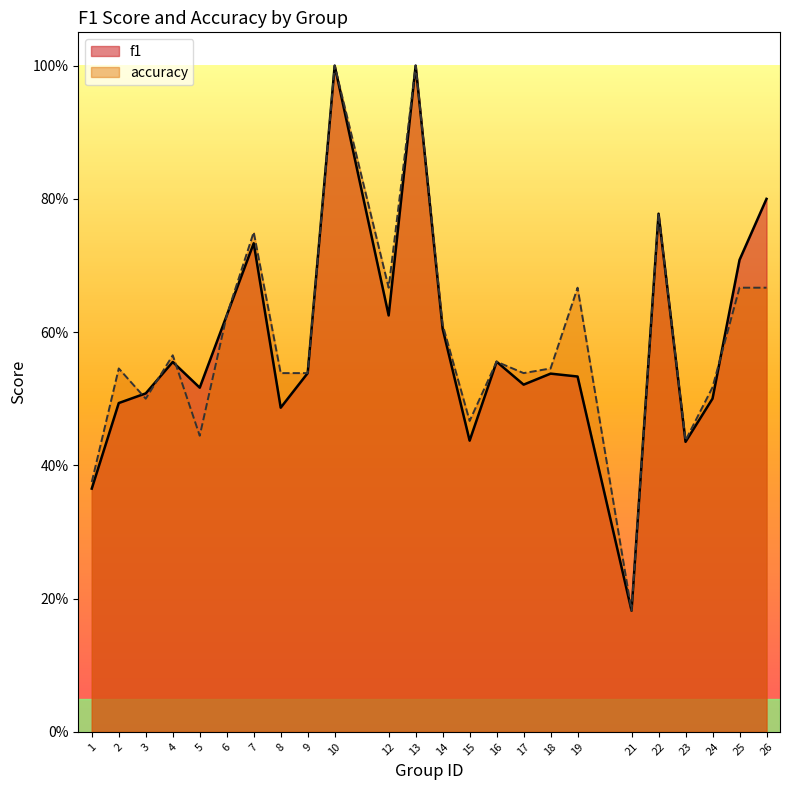

What is the difference between the second highest and second lowest values in the accuracy series?

0.6